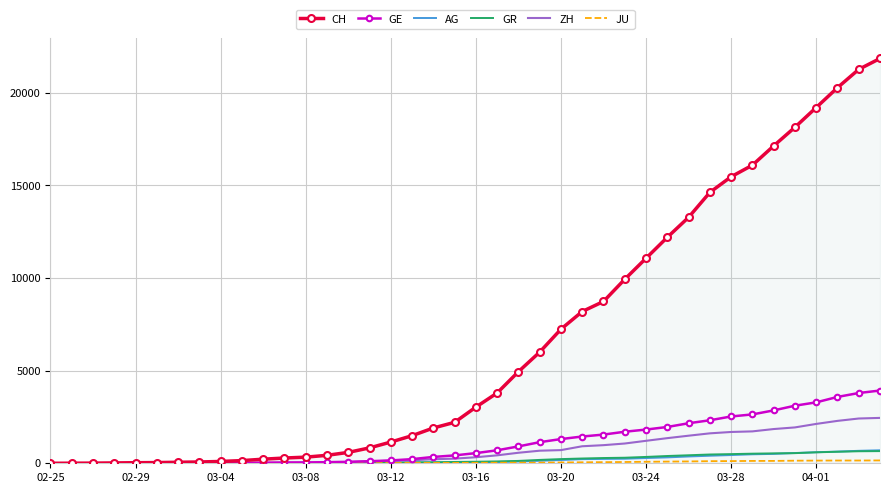

Which series has the largest range (max minus min)?

CH